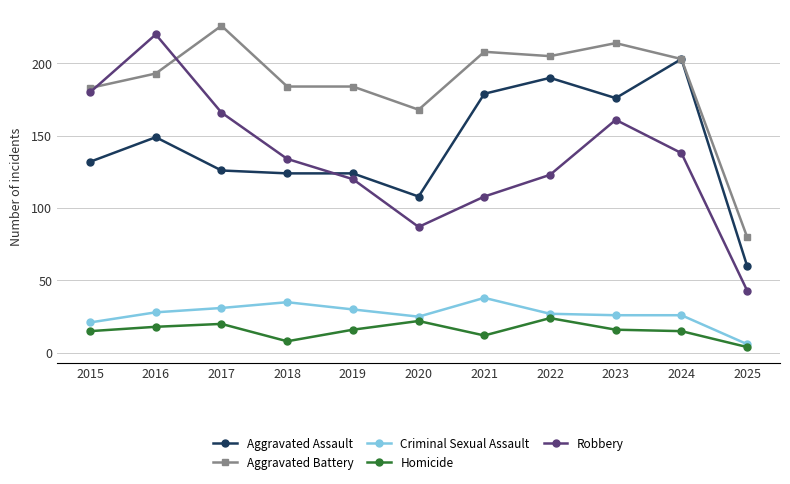

True or false: Robbery and Homicide intersect in this chart.

False